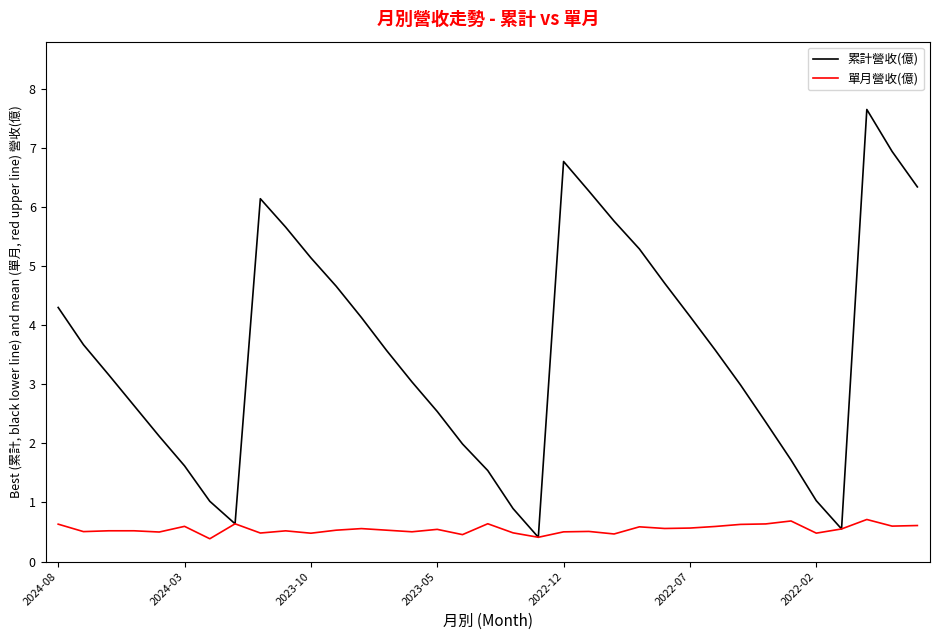

List the series in order of their peak value, lowest first.

單月營收(億), 累計營收(億)